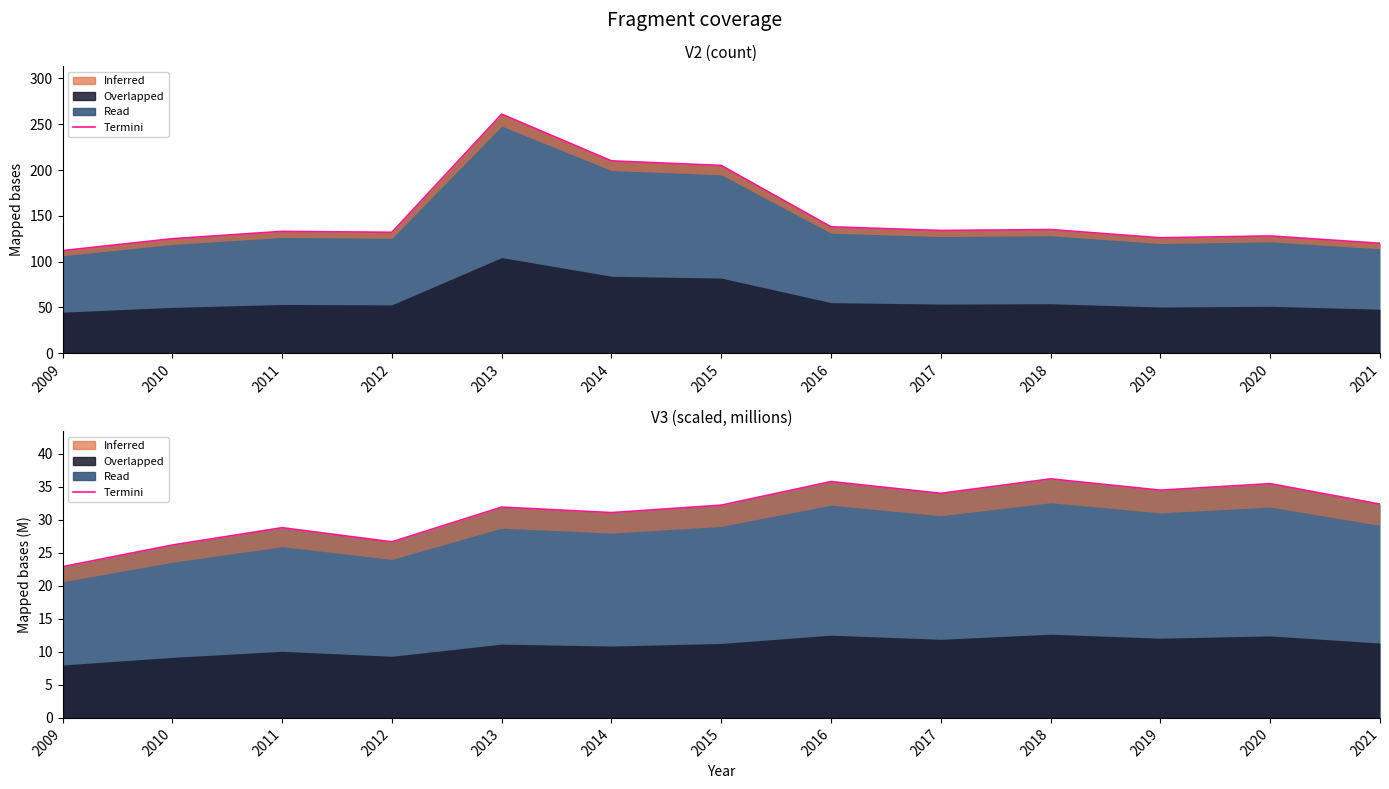

Reading right to left, transcribe all the data shown in this chart.

V2: 2021=120.0	2020=128.0	2019=126.0	2018=135.0	2017=134.0	2016=138.0	2015=205.0	2014=210.0	2013=261.0	2012=132.0	2011=133.0	2010=125.0	2009=112.0
V3: 2021=32.4	2020=35.5	2019=34.5	2018=36.2	2017=34.0	2016=35.8	2015=32.2	2014=31.1	2013=31.9	2012=26.7	2011=28.8	2010=26.2	2009=22.9